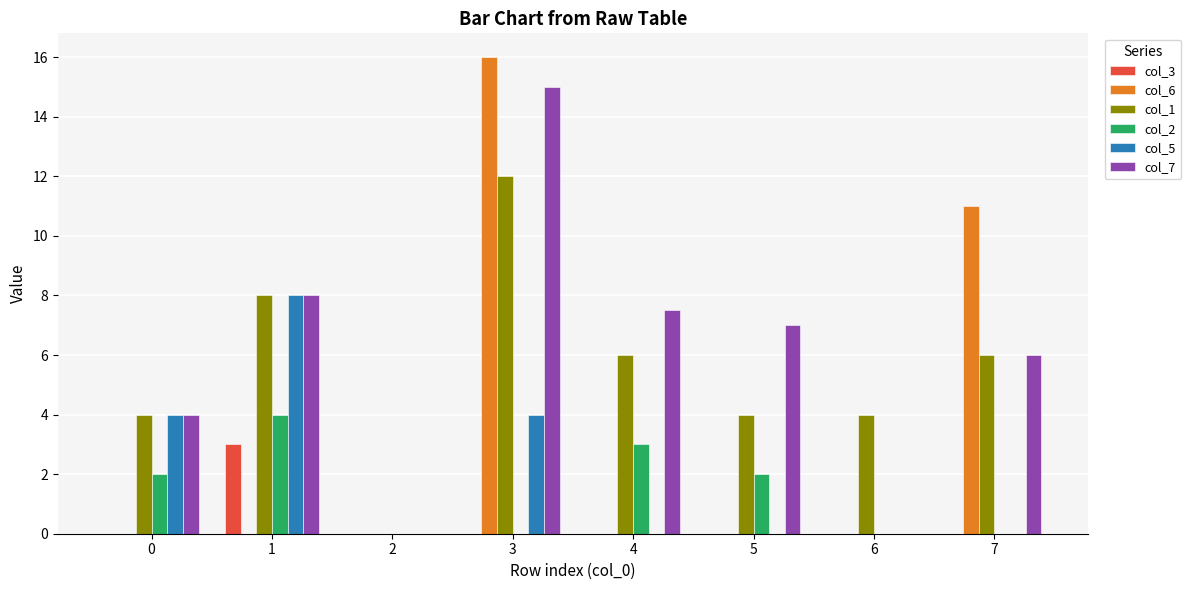

What is the sum of the col_7 values at 3 and 5?

22.0